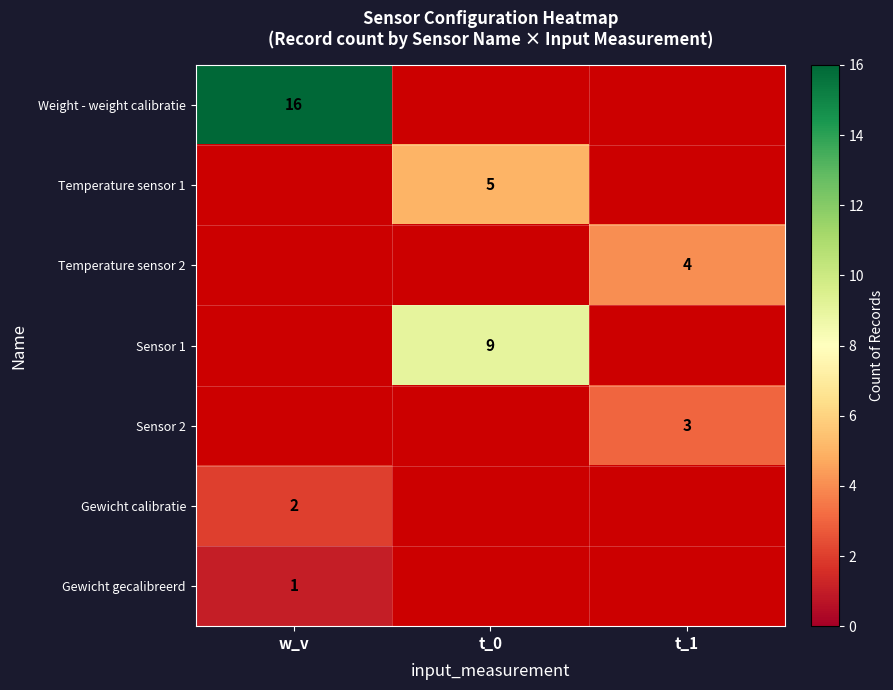

The Sensor 1 series shows 9 at t_0. True or false?

True